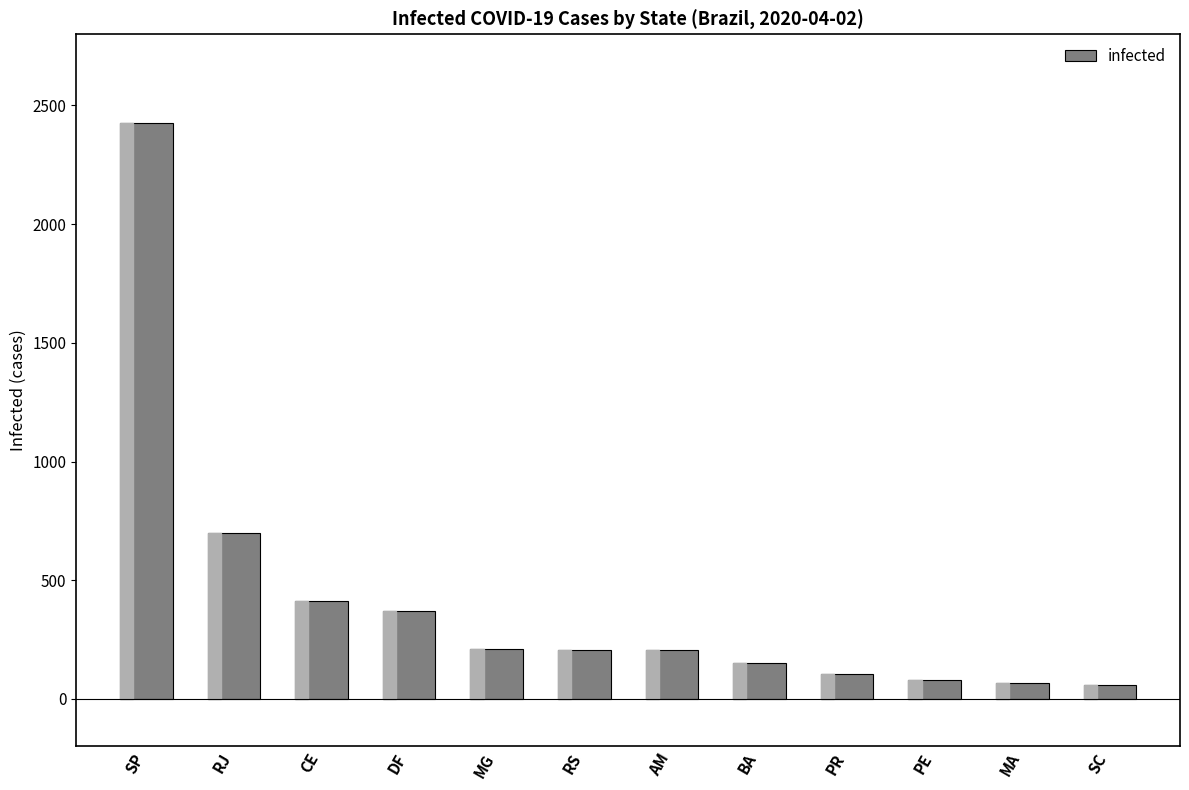

What is the sum of all values?

4992